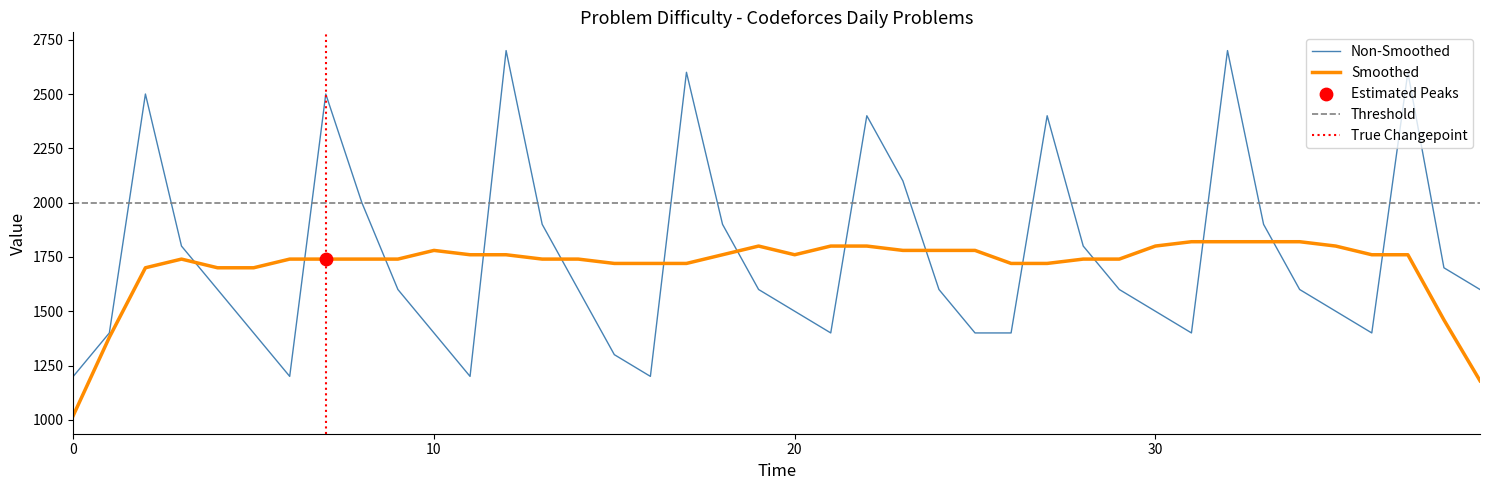

After their last crossing, which series has the higher values: Smoothed or Non-Smoothed?

Non-Smoothed